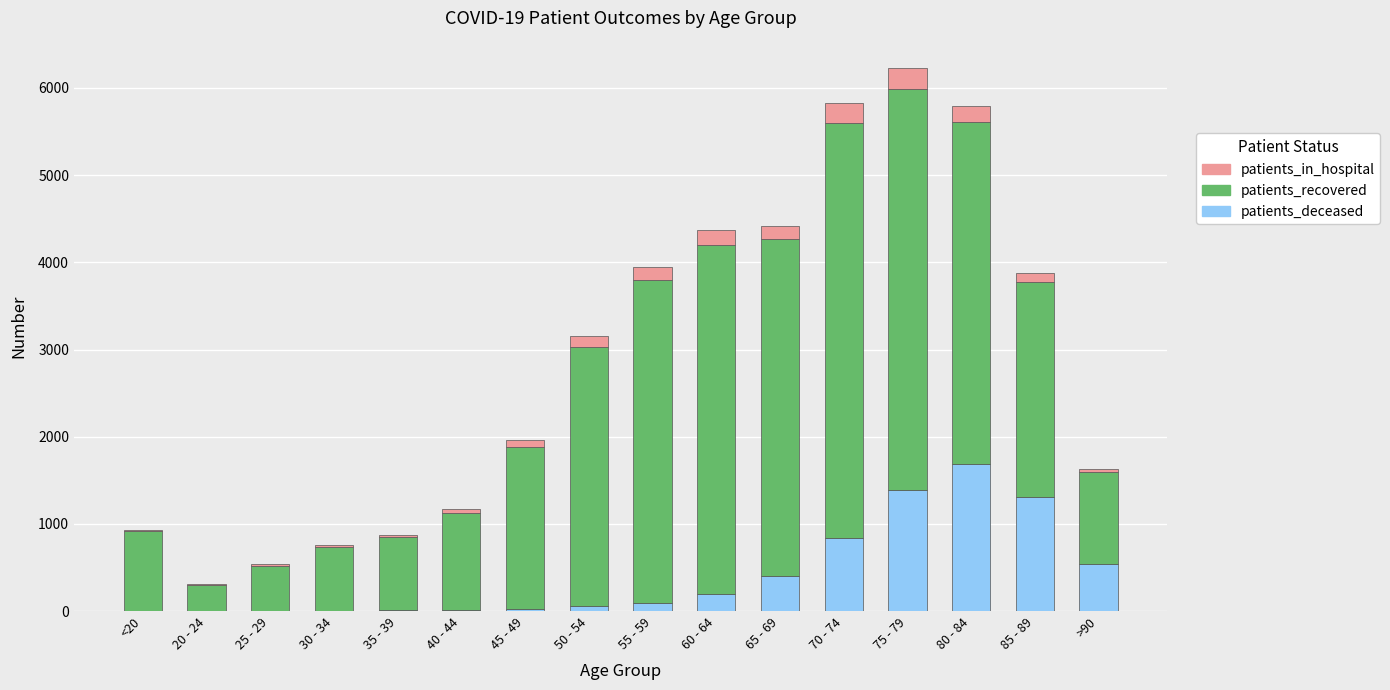

What is the total value across all series at 40 - 44?

1175